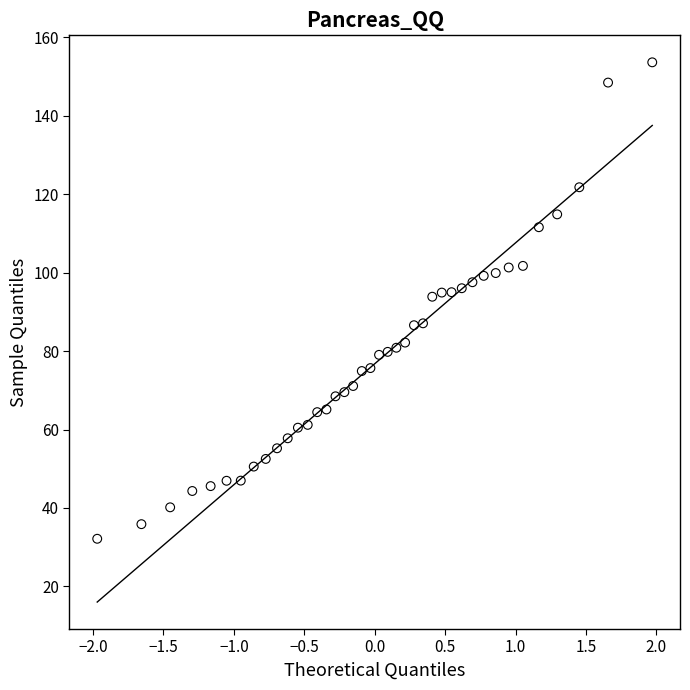

What is the range of X values (max minus min)?

3.9